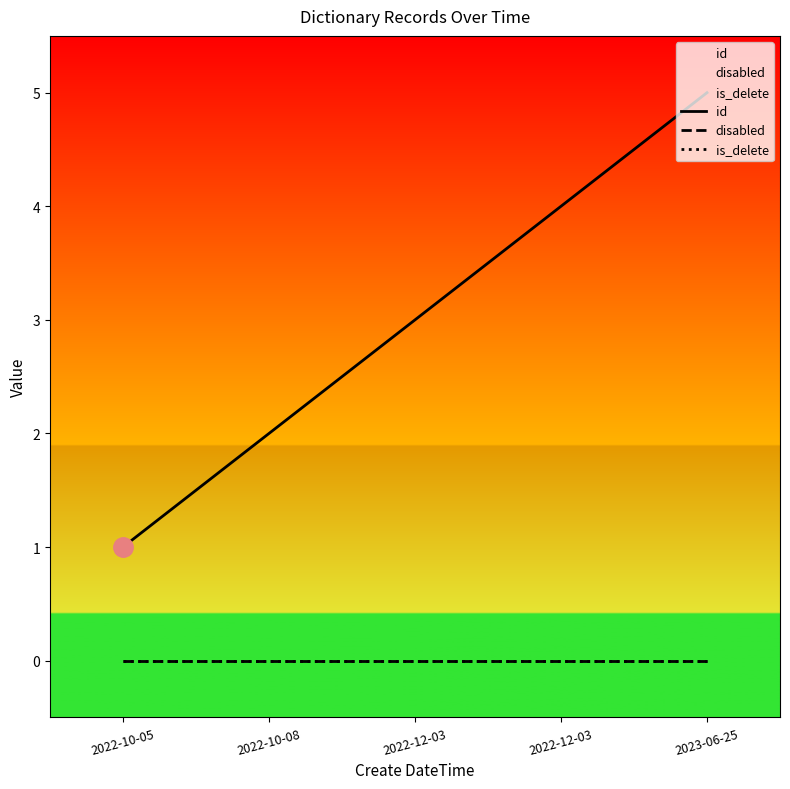

What is the value of the id point at the 3rd from the left?

3